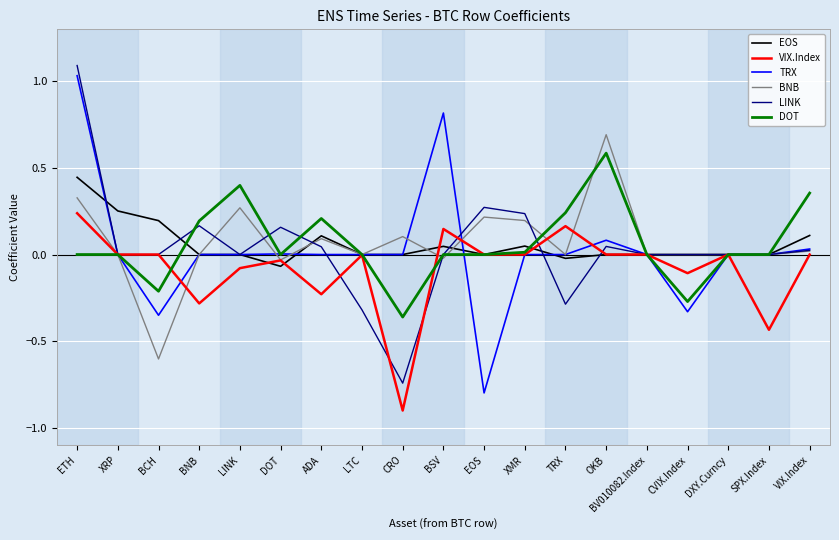

Where does the BNB series first go above 0?

ETH